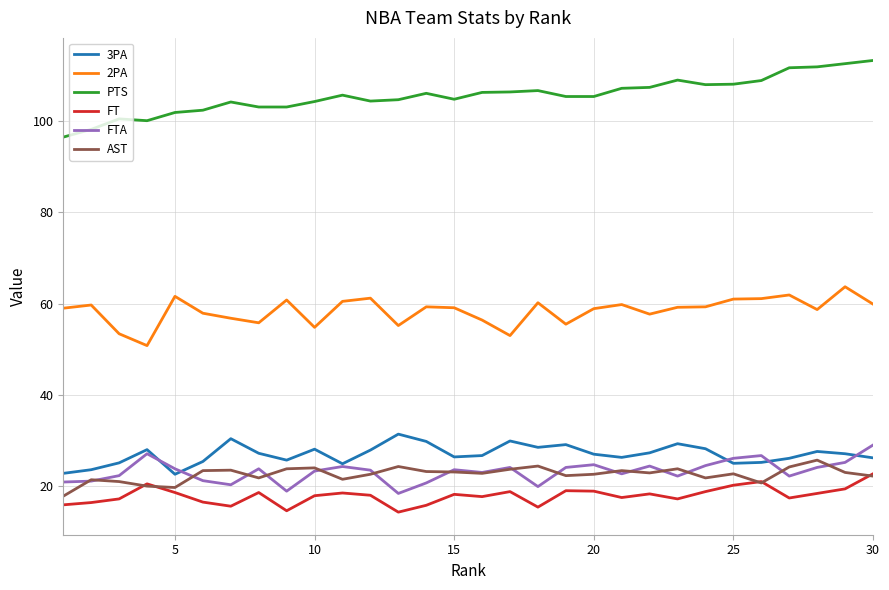

Which series has the widest spread of values?

PTS